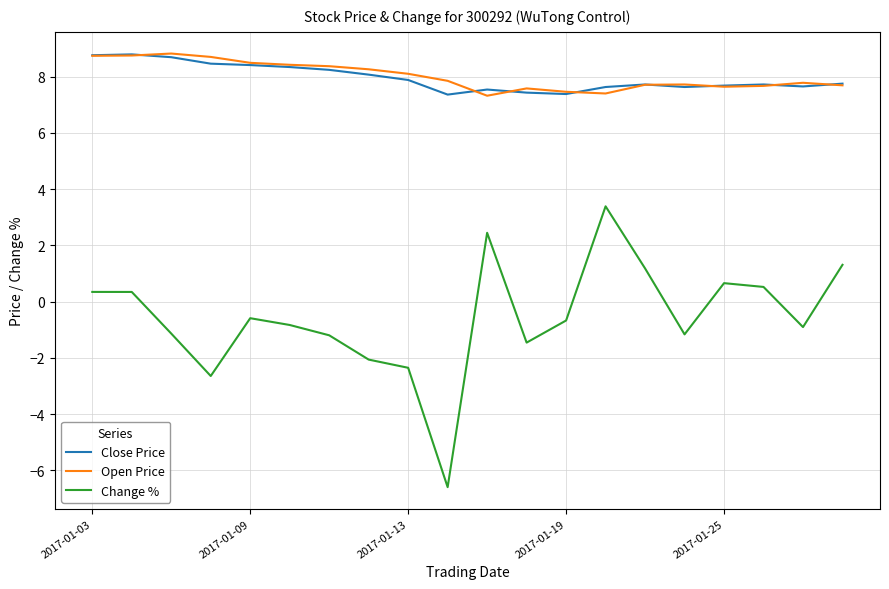

What is the maximum value shown in the chart?

8.8